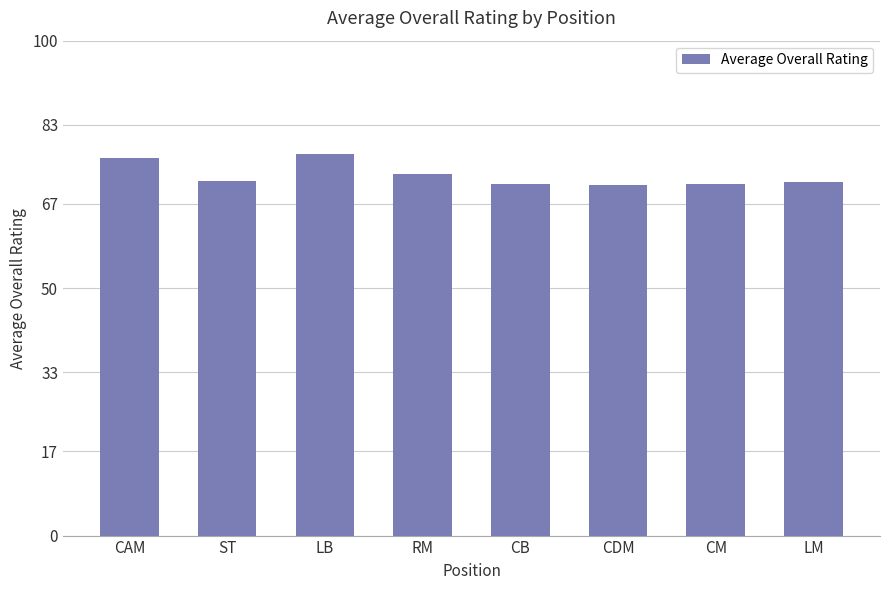

What is the sum of the values at CB and LB?

148.0